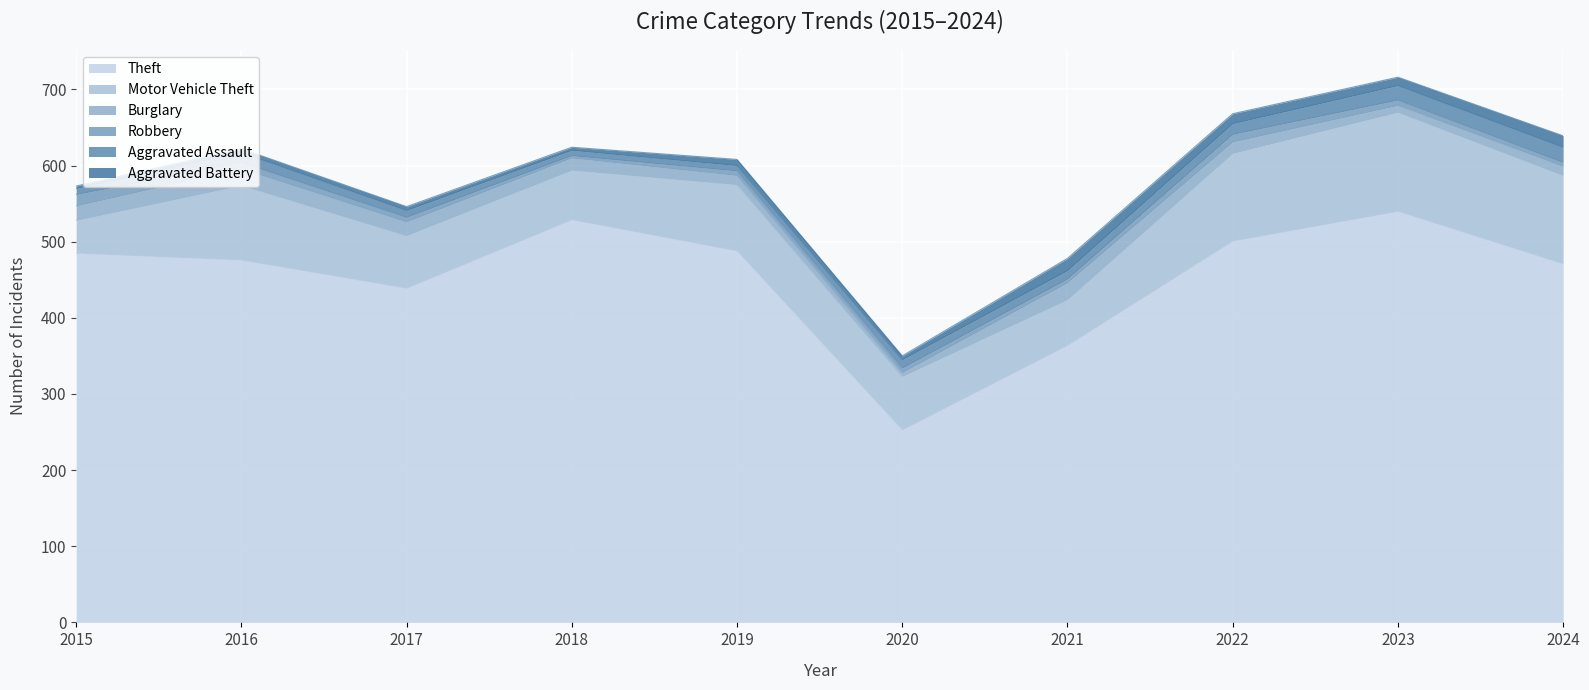

What is the difference between the highest and lowest values at 2022?

491